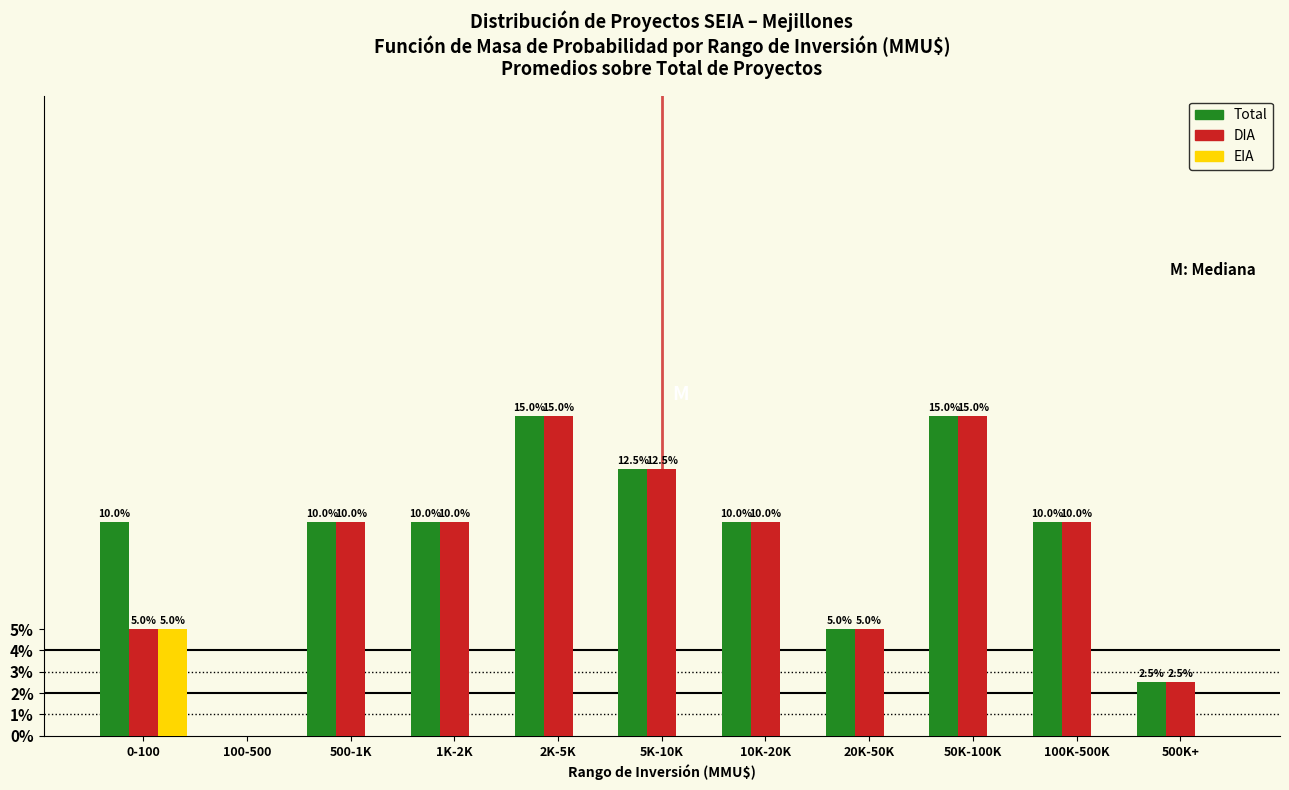

Reading right to left, transcribe all the data shown in this chart.

Total: 500K+=2.5	100K-500K=10.0	50K-100K=15.0	20K-50K=5.0	10K-20K=10.0	5K-10K=12.5	2K-5K=15.0	1K-2K=10.0	500-1K=10.0	100-500=0.0	0-100=10.0
DIA: 500K+=2.5	100K-500K=10.0	50K-100K=15.0	20K-50K=5.0	10K-20K=10.0	5K-10K=12.5	2K-5K=15.0	1K-2K=10.0	500-1K=10.0	100-500=0.0	0-100=5.0
EIA: 500K+=0.0	100K-500K=0.0	50K-100K=0.0	20K-50K=0.0	10K-20K=0.0	5K-10K=0.0	2K-5K=0.0	1K-2K=0.0	500-1K=0.0	100-500=0.0	0-100=5.0